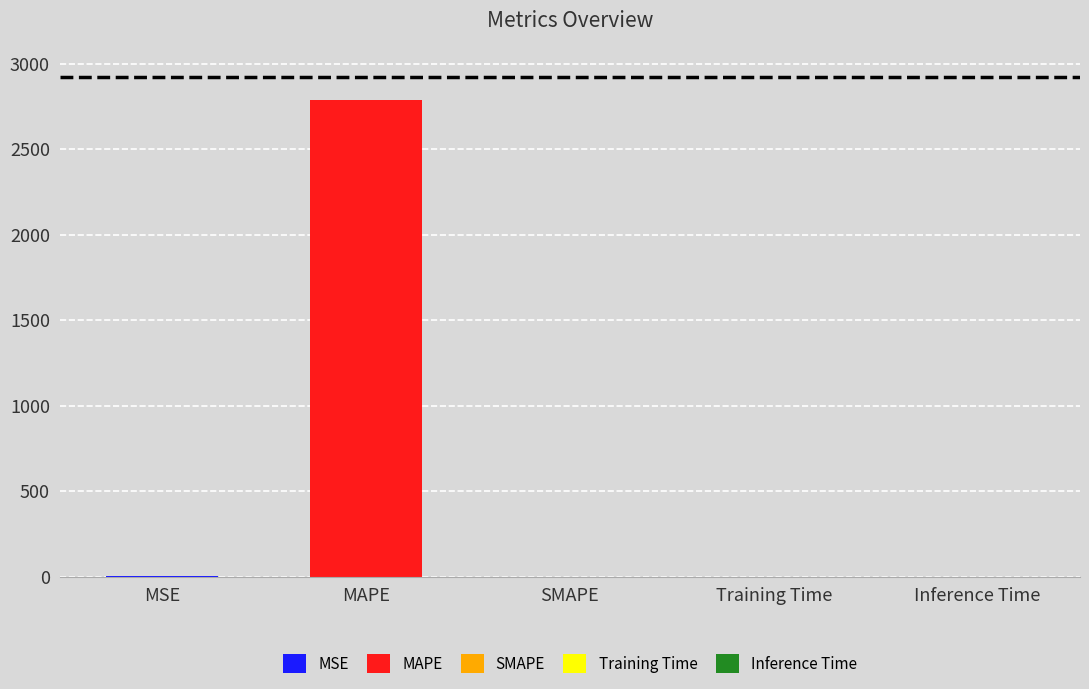

Rank the categories by value from lowest to highest.

SMAPE, Inference Time, Training Time, MSE, MAPE